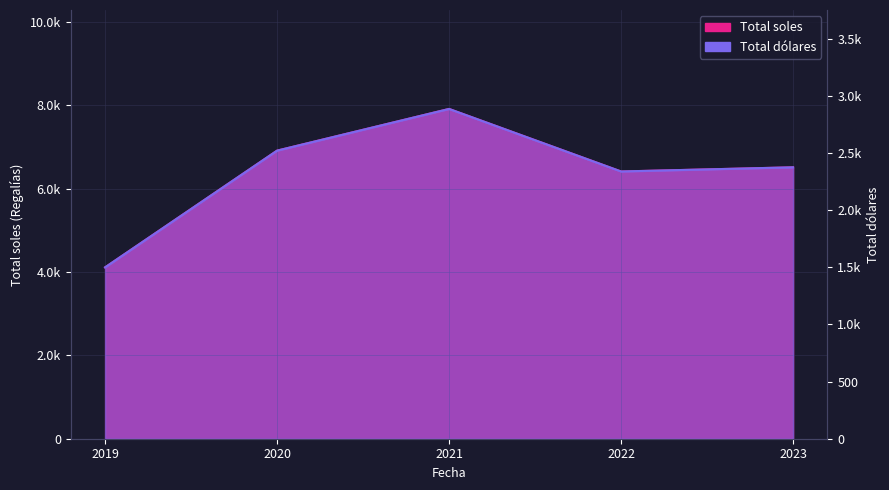

Rank the categories by Total dolares value from highest to lowest.

2021, 2020, 2023, 2022, 2019